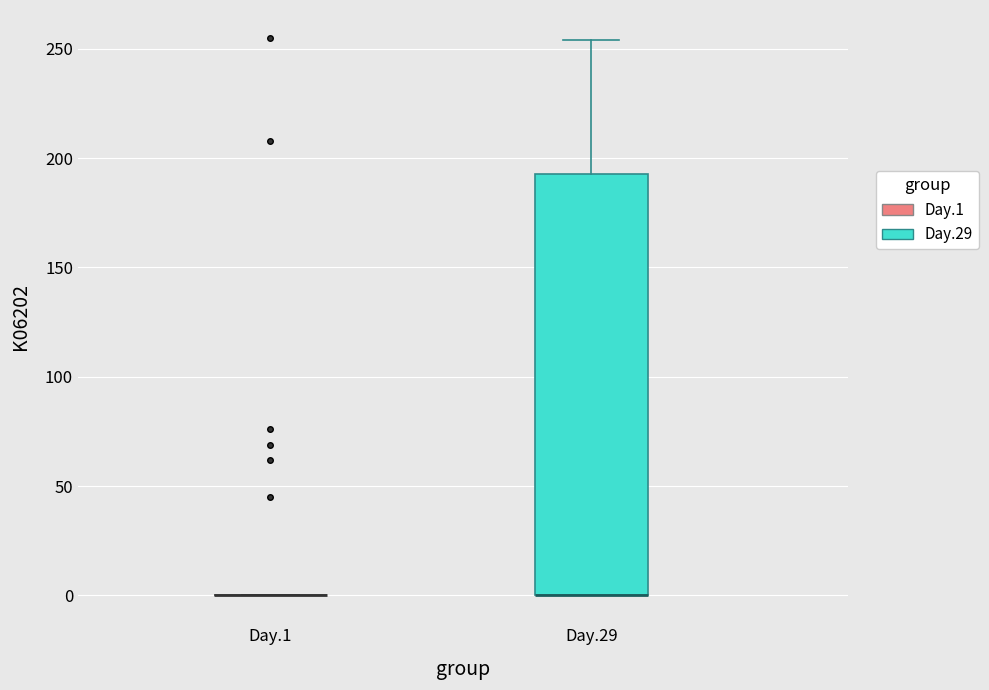

Reading left to right, transcribe this box plot: for each box, give where its median line is, the range the box spans, and where its two whiskers end, as read against the y-axis. The values are not printed on the chart, so give them approximately, as read against the axis.

Day.1: box collapsed to a line at 0, whiskers 0 to 0
Day.29: median 0 (drawn on the box's lower edge), box 0 to 195, whiskers 0 to 255